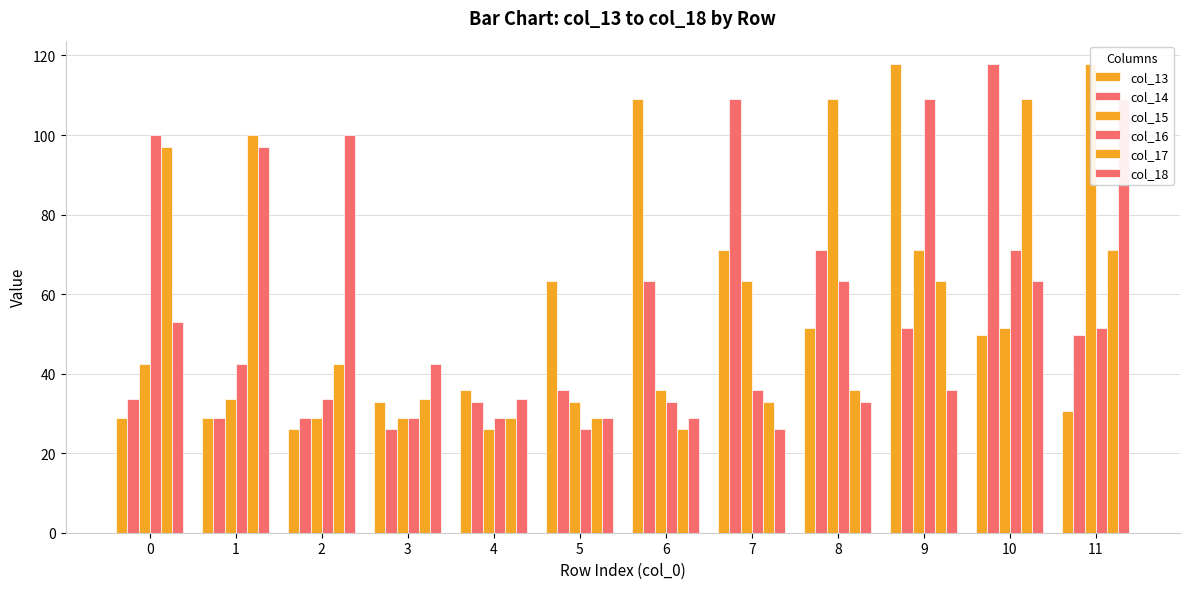

True or false: col_17 has a value of 28.9 at 4.

True